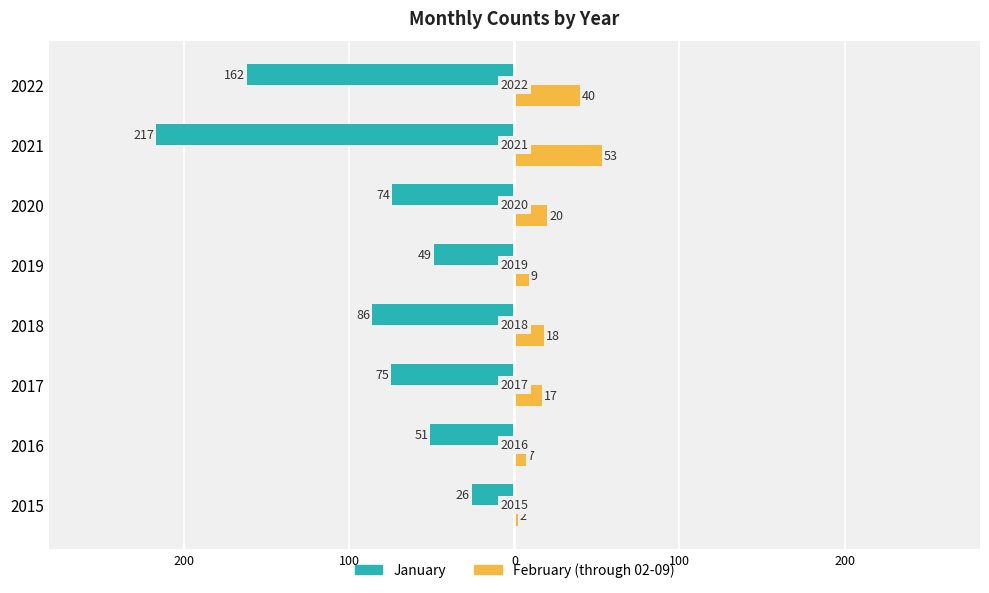

What are all the series names shown in the legend?

January, February (through 02-09)